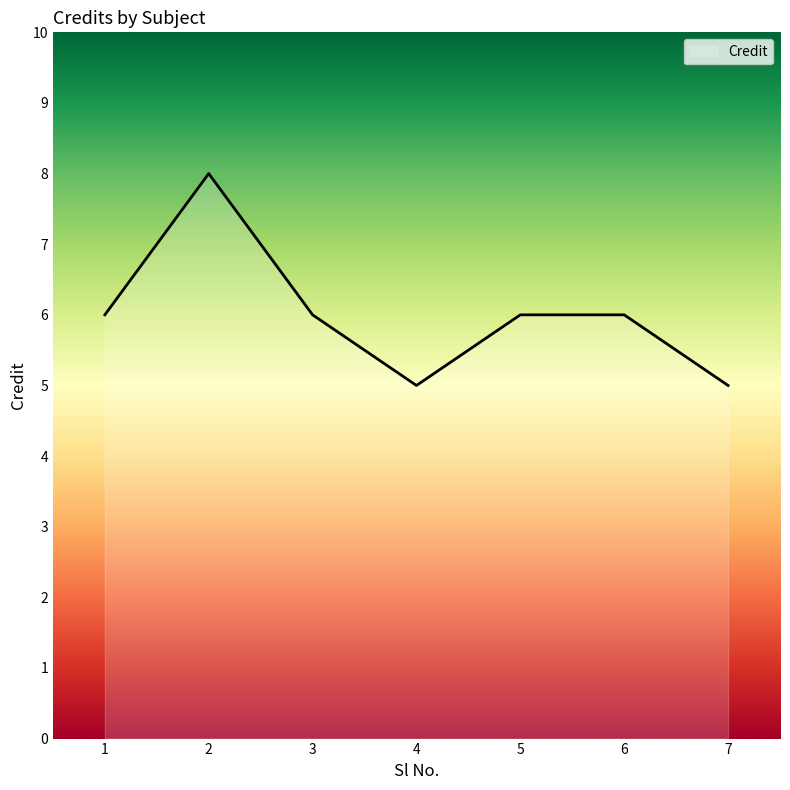

The value at 7 is 7. True or false?

False